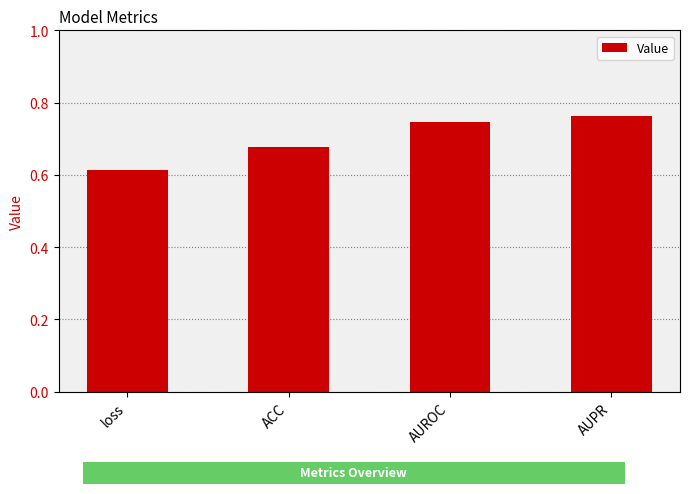

What is the sum of the values at AUROC and loss?

1.4